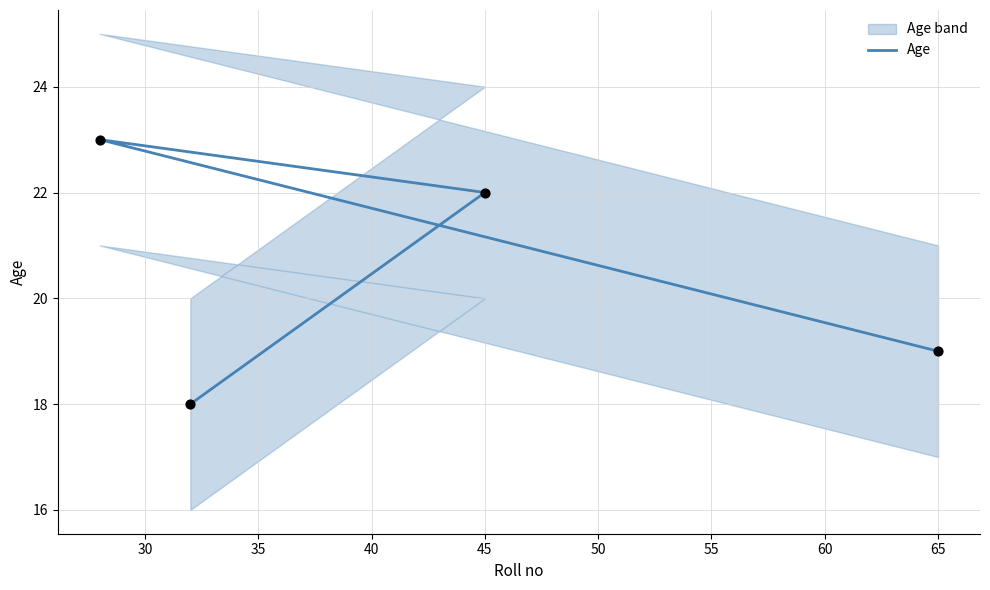

Between 25 and 40, which is larger?

40